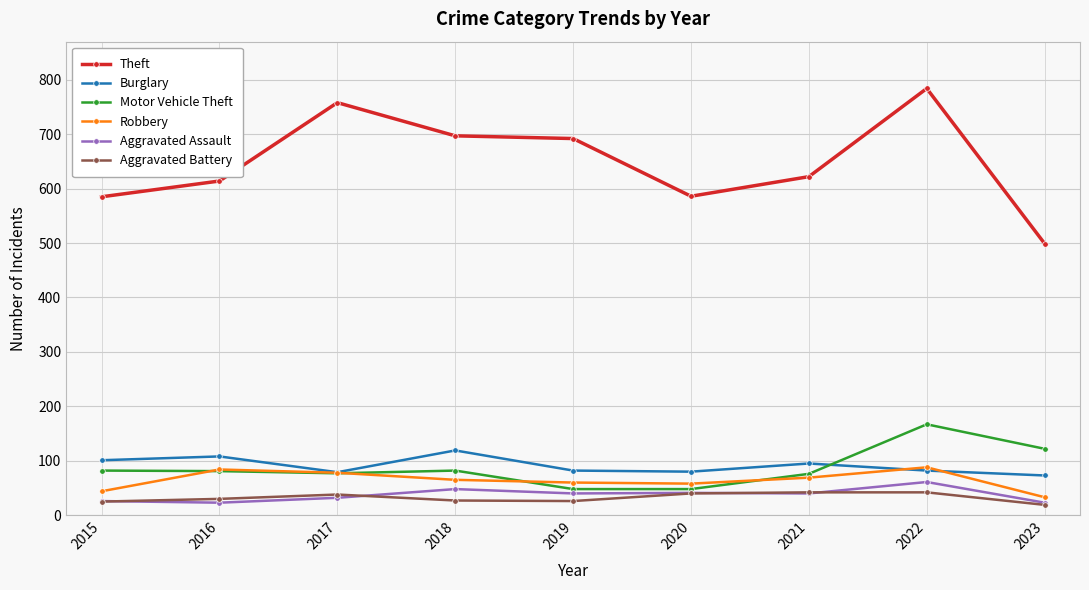

What is the total value across all series at 2017?

1062